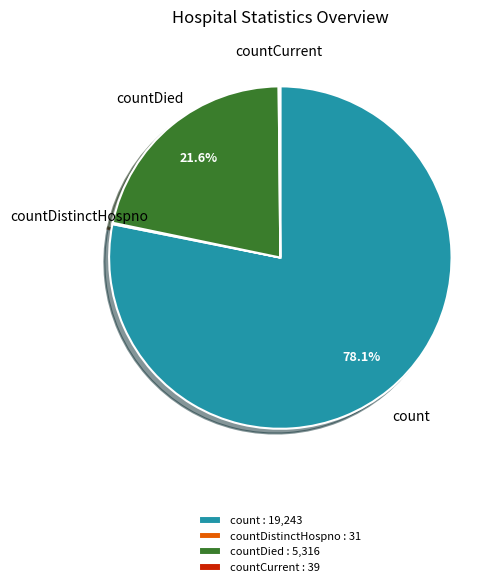

Which slice is the largest?

count